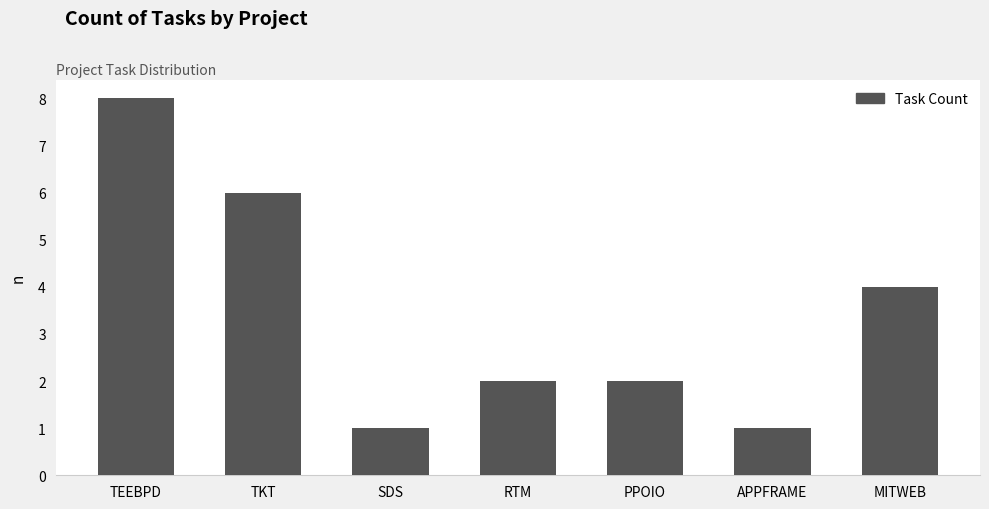

What is the ratio of the value at SDS to the value at PPOIO?

0.5